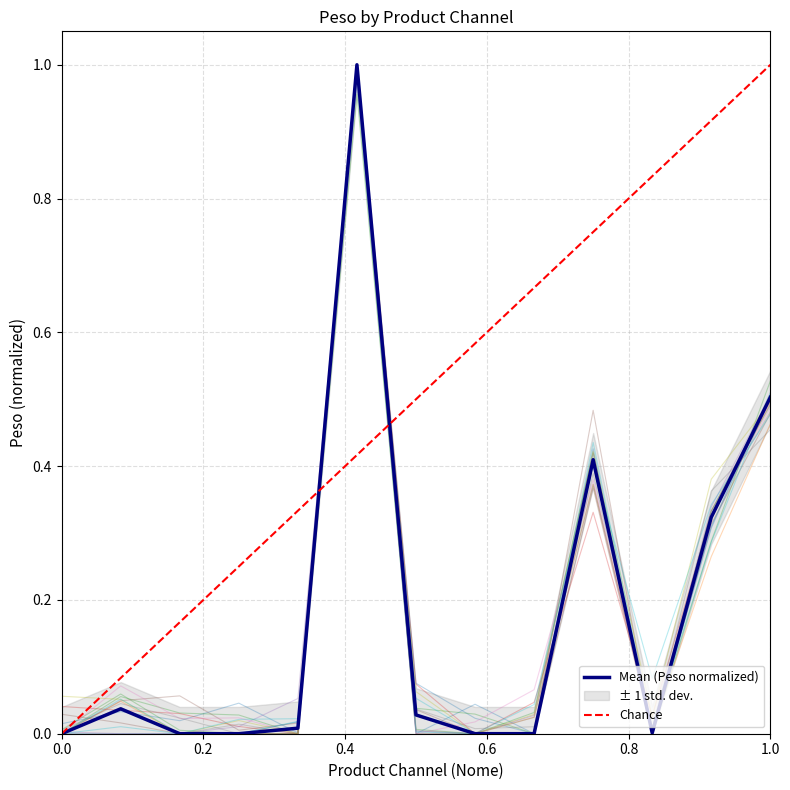

Is it true that the value at PROD CANAL CARTOES EMP 2 is 0.0?

True